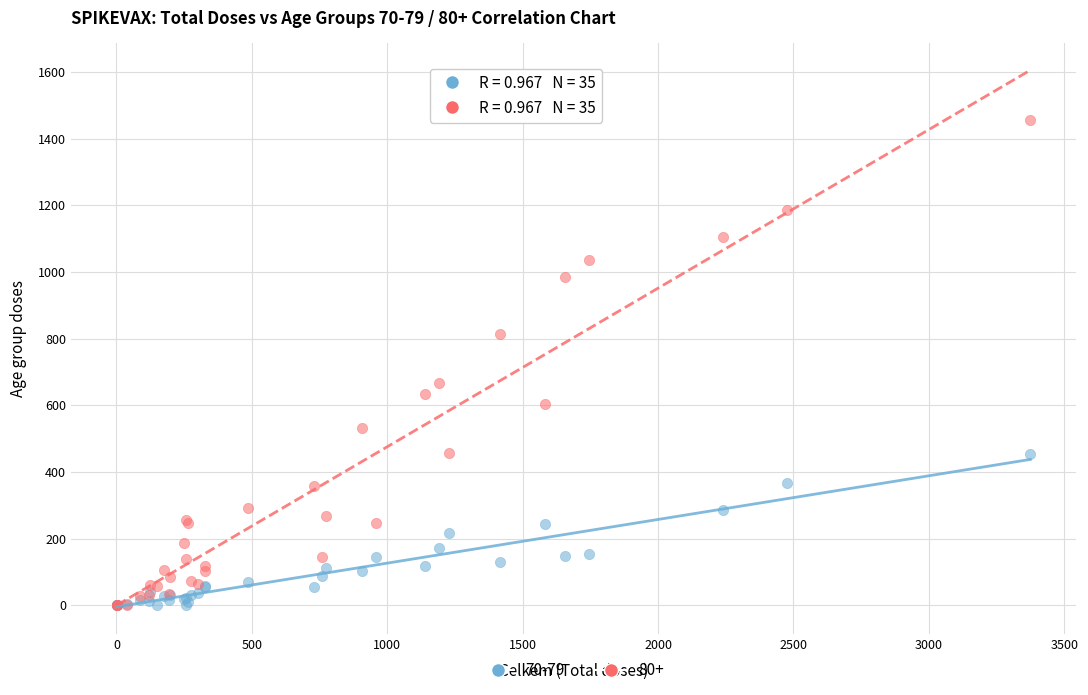

Across all series, what Y value is closest to 727?

666